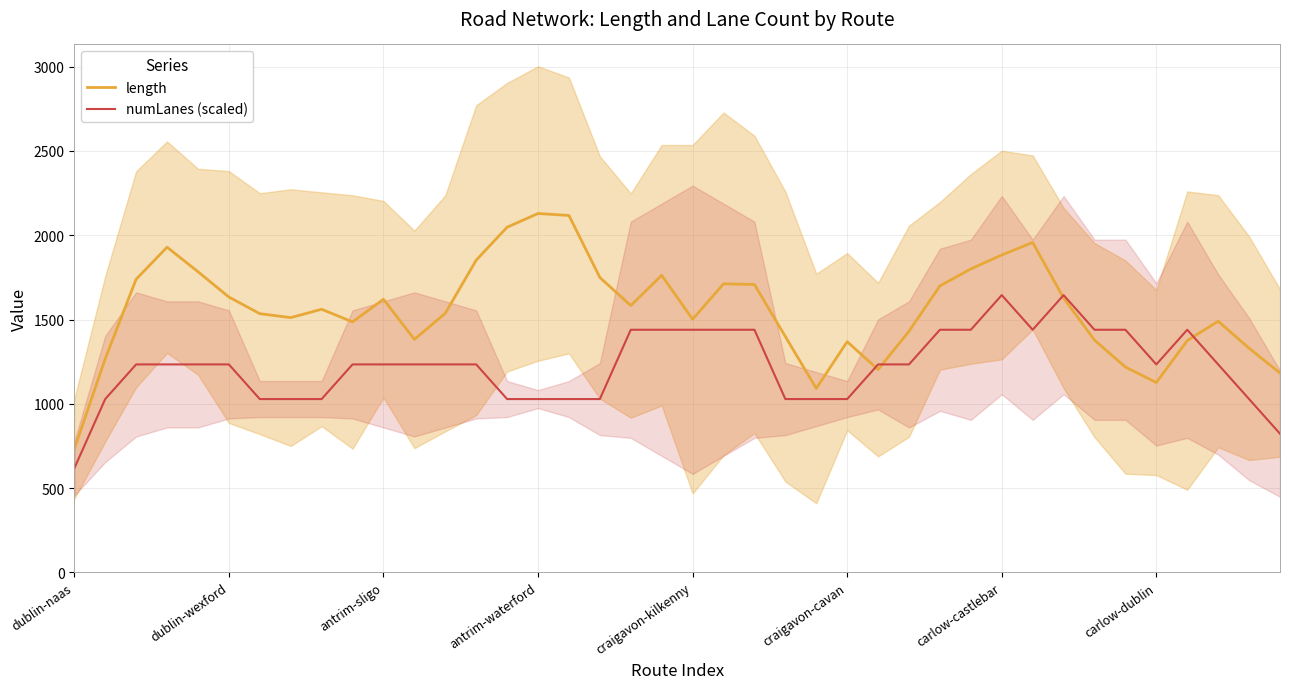

Does the chart have visible grid lines?

Yes